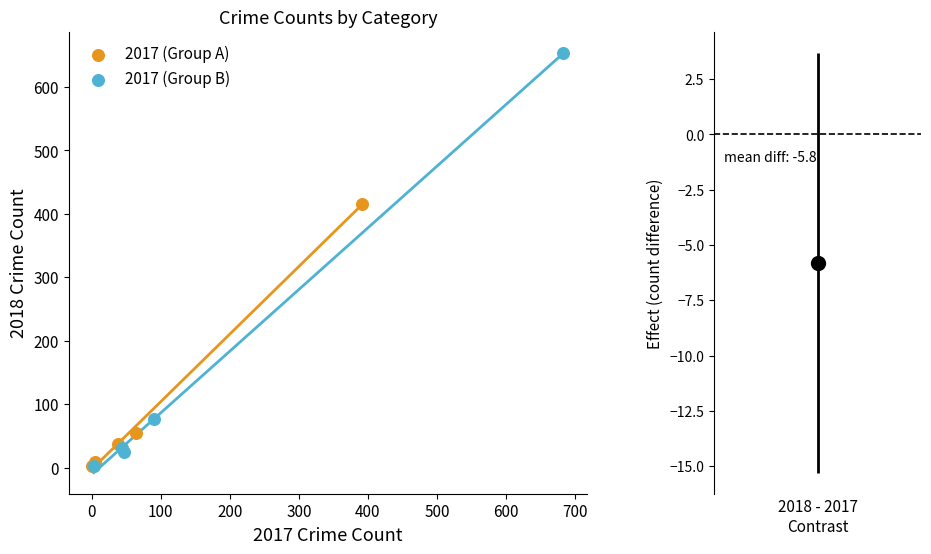

Which series reaches the maximum Y coordinate?

2017 (Group B)